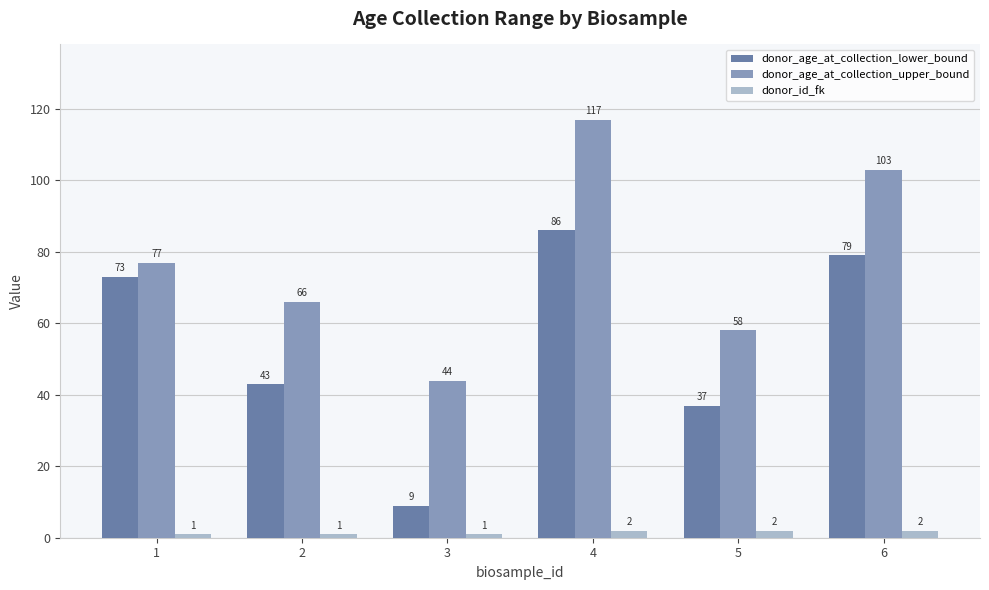

What is the value of the donor_age_at_collection_upper_bound bar at the 4th from the left?

117